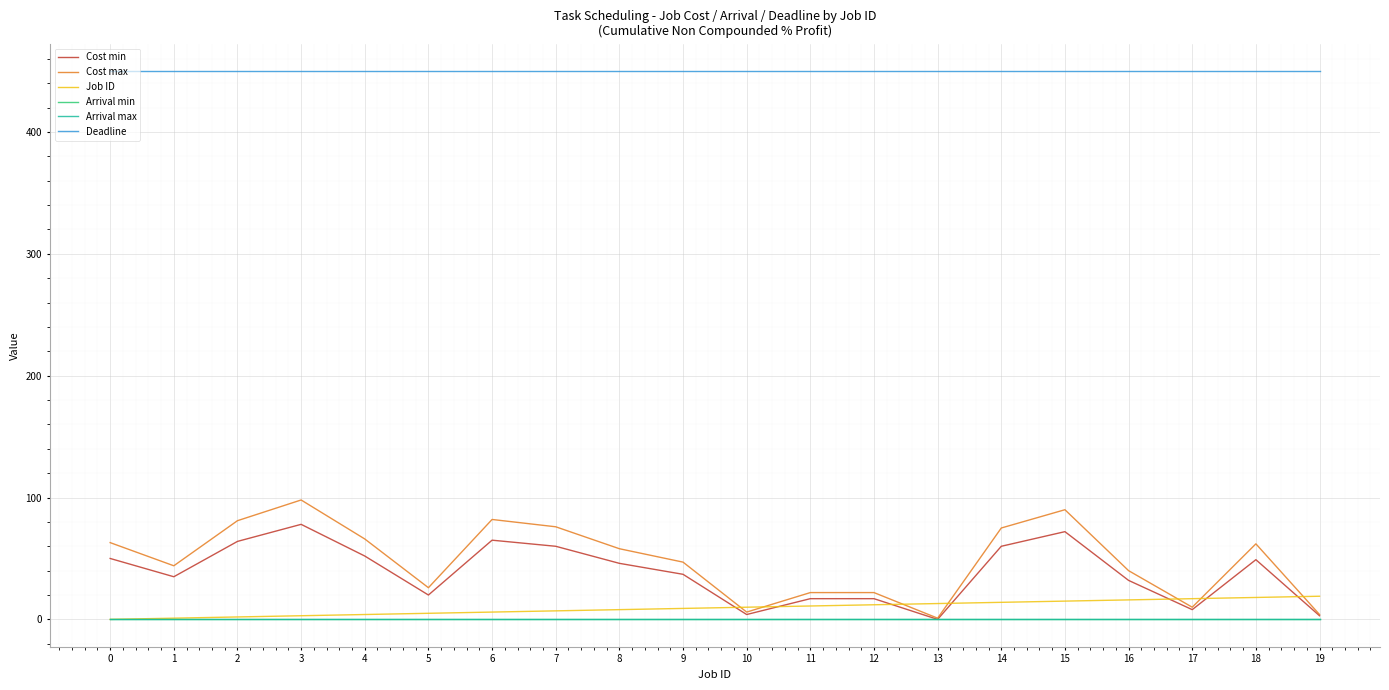

What is the minimum value for Cost max?

1